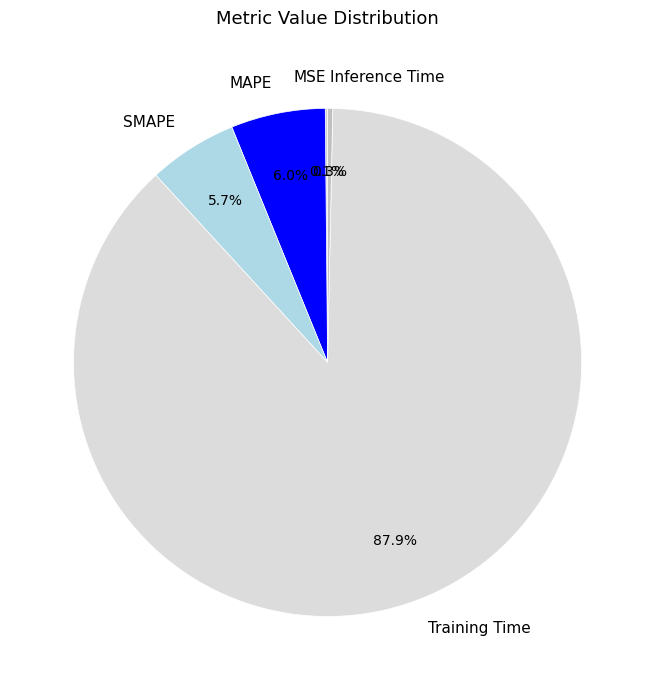

To the nearest percent, what is the average slice percentage?

20%